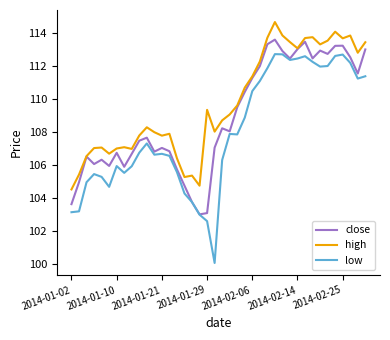

True or false: low and high cross at least once.

False